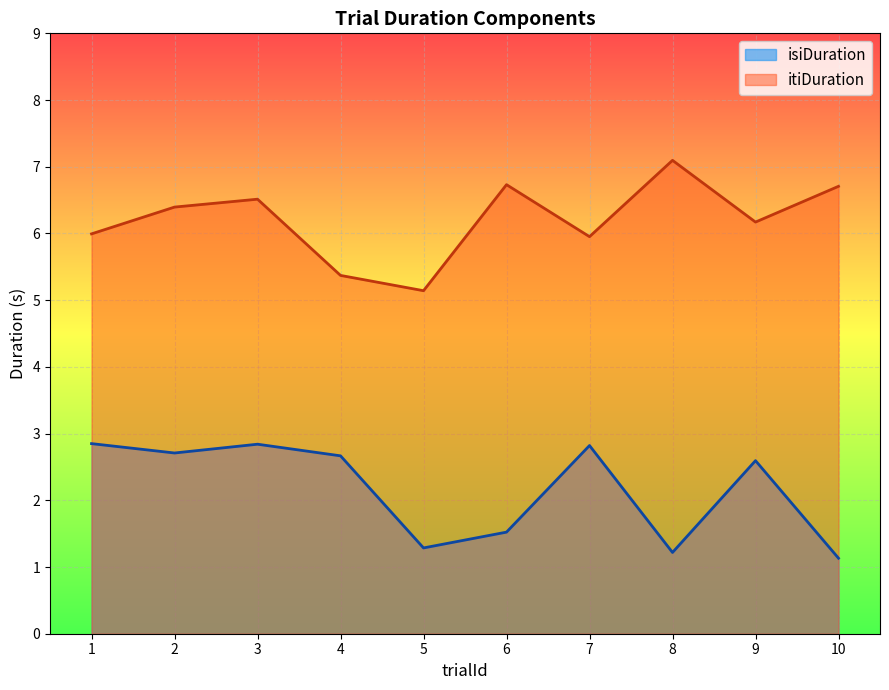

List the labels in order of itiDuration value, smallest first.

5, 4, 7, 1, 9, 2, 3, 10, 6, 8